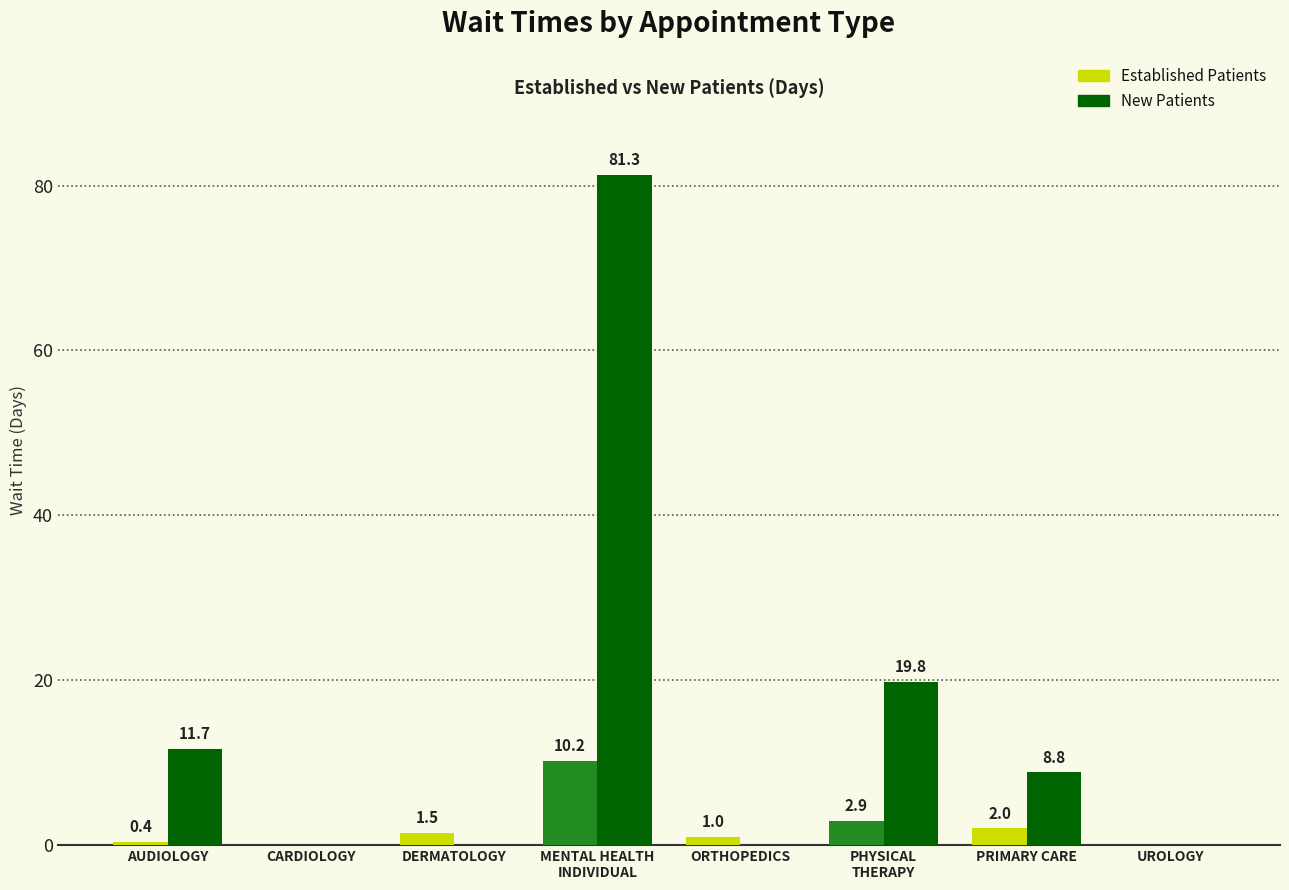

What is the greatest value displayed?

81.3